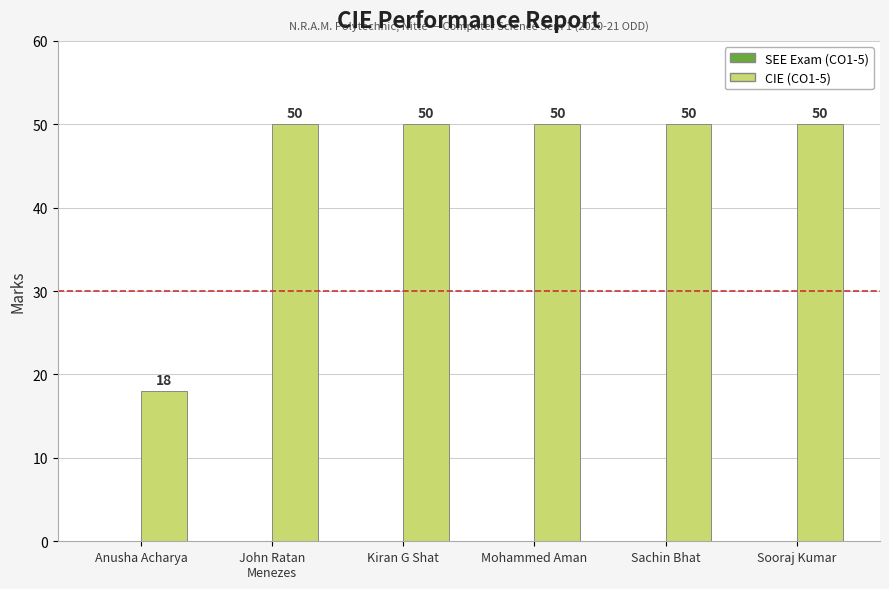

What is the difference between the values at Sooraj Kumar and Anusha Acharya?

32